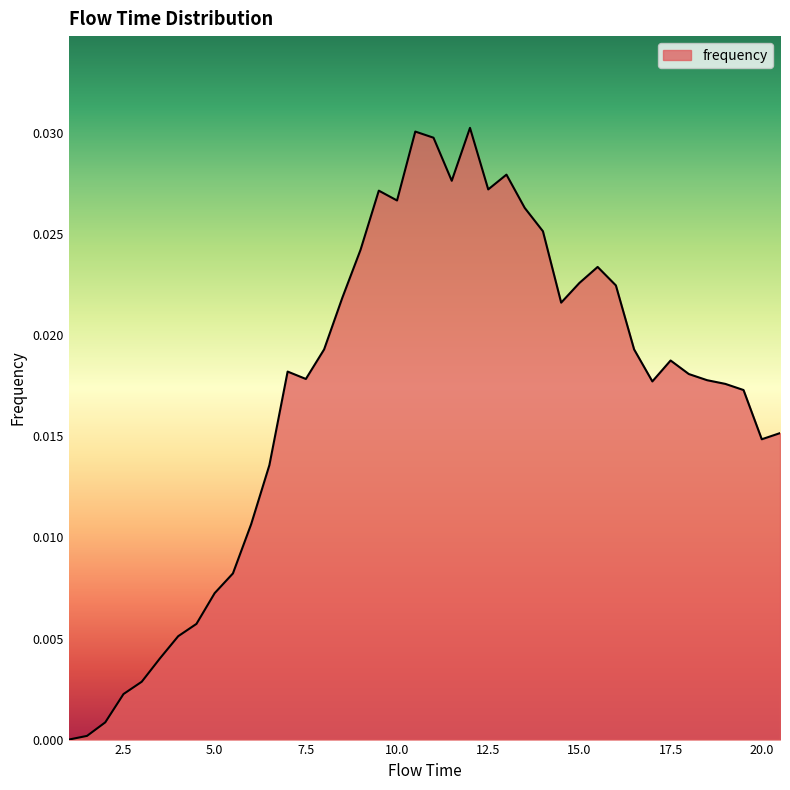

How many values are above zero?

39